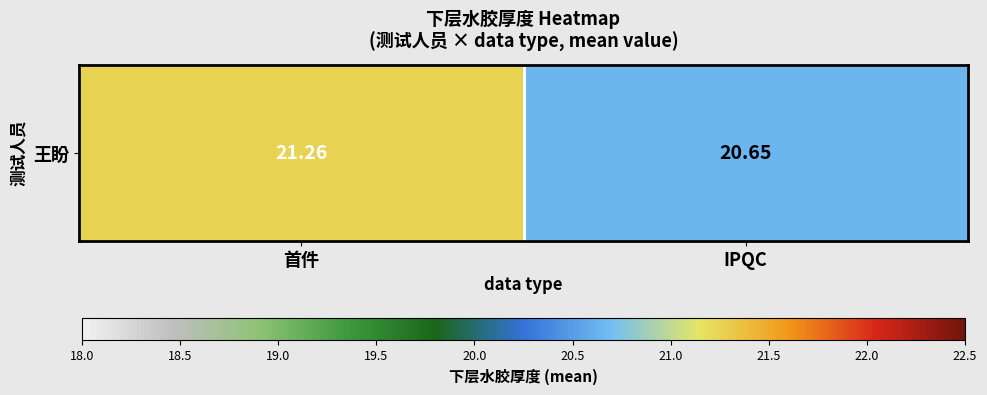

What is the minimum value shown in the chart?

20.7